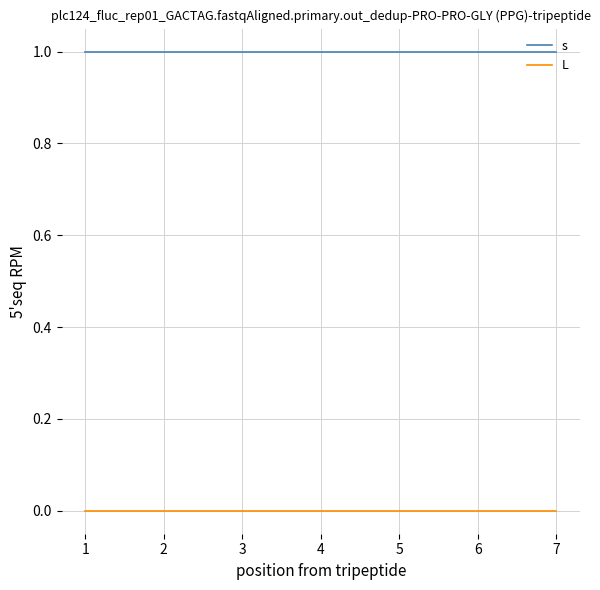

Rank the series by their average value, from highest to lowest.

s, L